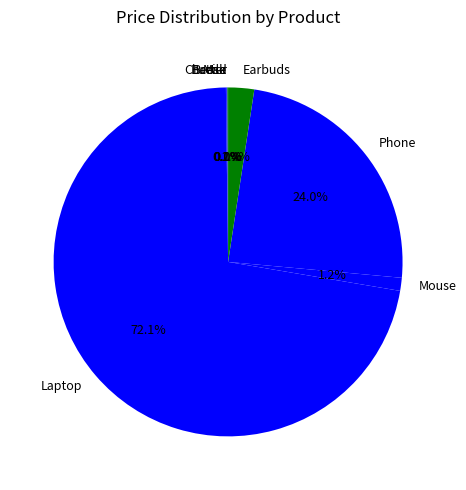

Which slice is the largest?

Laptop